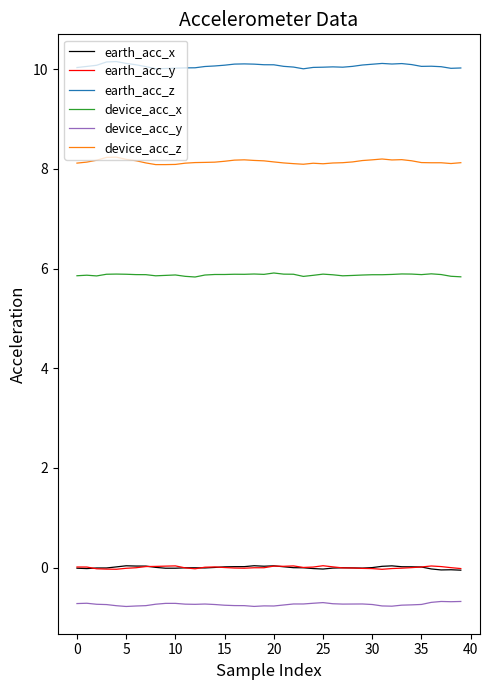

True or false: earth_acc_z and device_acc_y cross at least once.

False